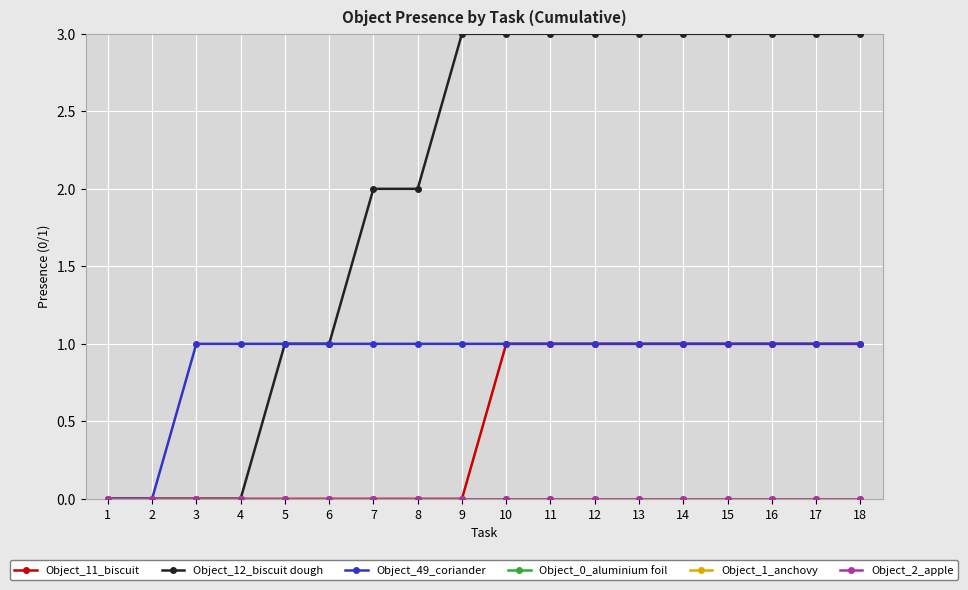

Is it true that Object_1_anchovy equals 0 at 16?

True